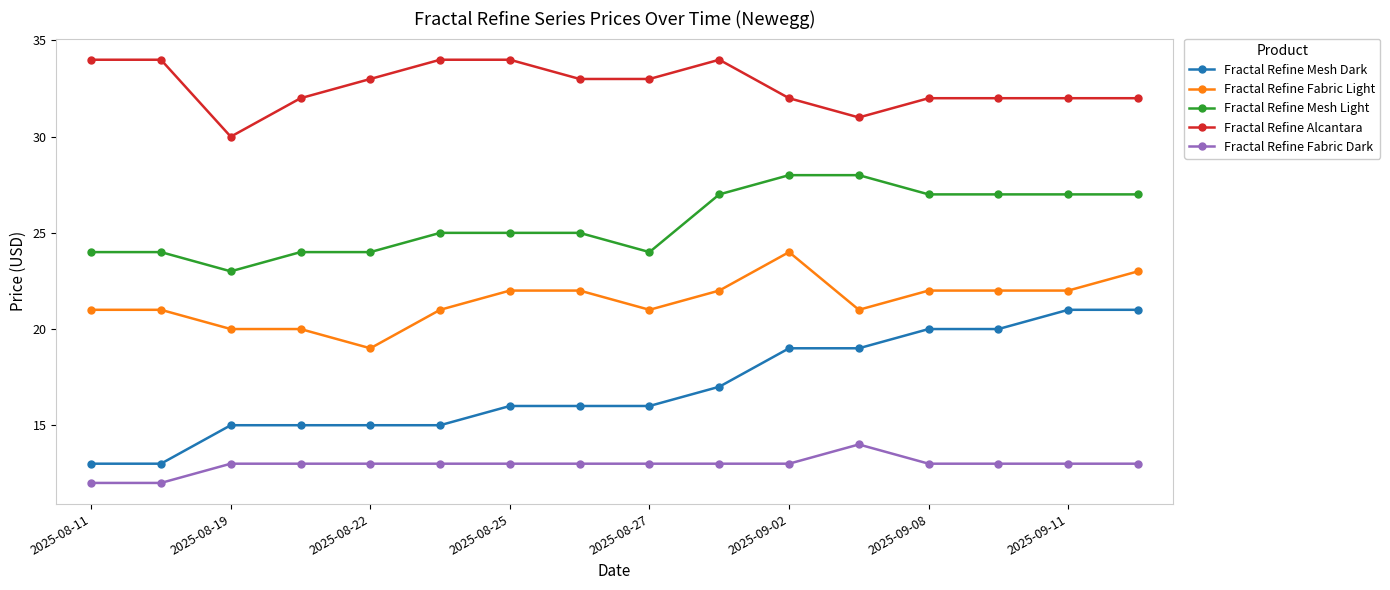

Which series has the largest total across all categories?

Fractal Refine Alcantara